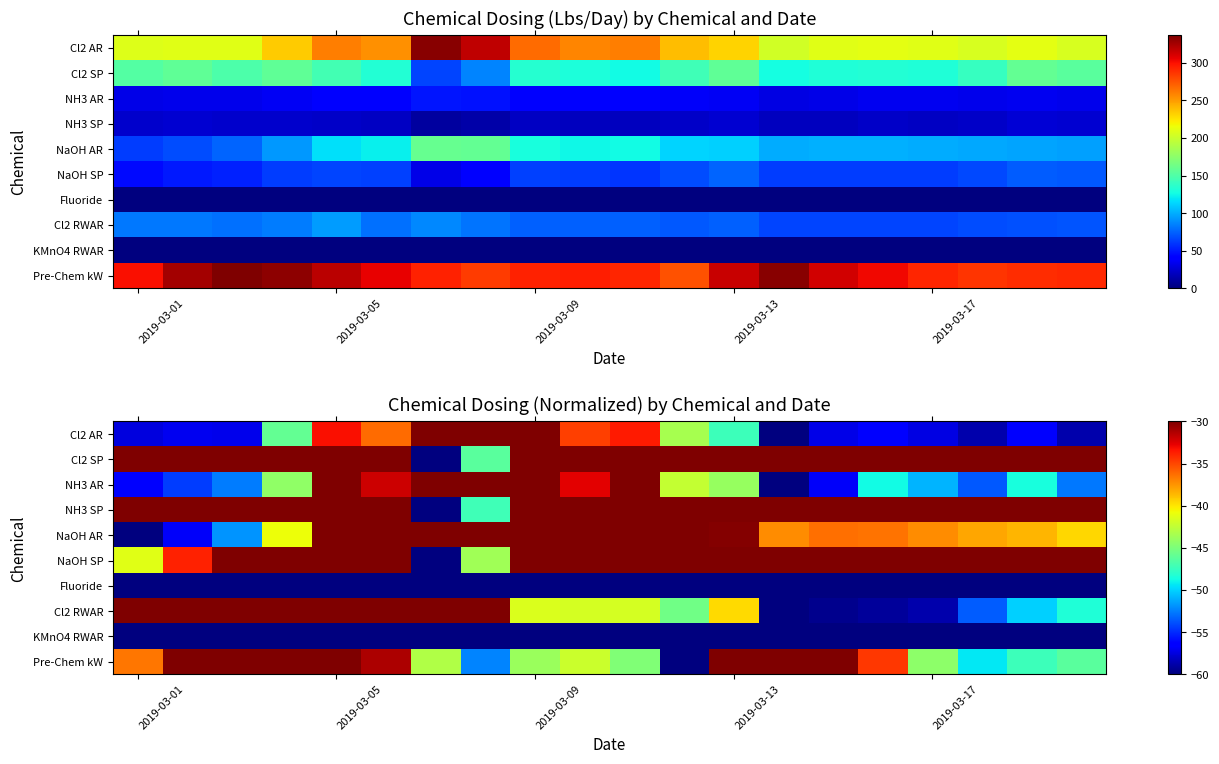

List the series in order of their peak value, lowest first.

Fluoride, KMnO4 RWAR, Cl2 AR, Cl2 SP, NH3 AR, NH3 SP, NaOH AR, NaOH SP, Cl2 RWAR, Pre-Chem kW